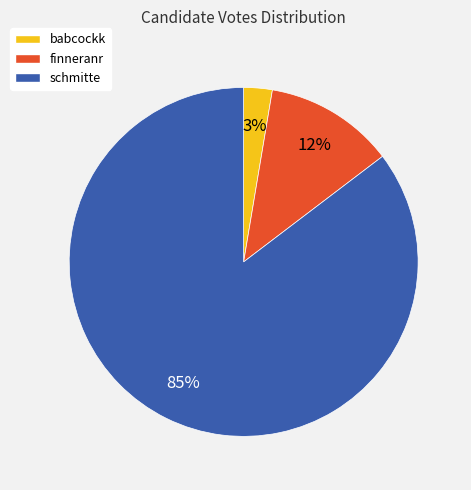

How many segments does this pie chart have?

3